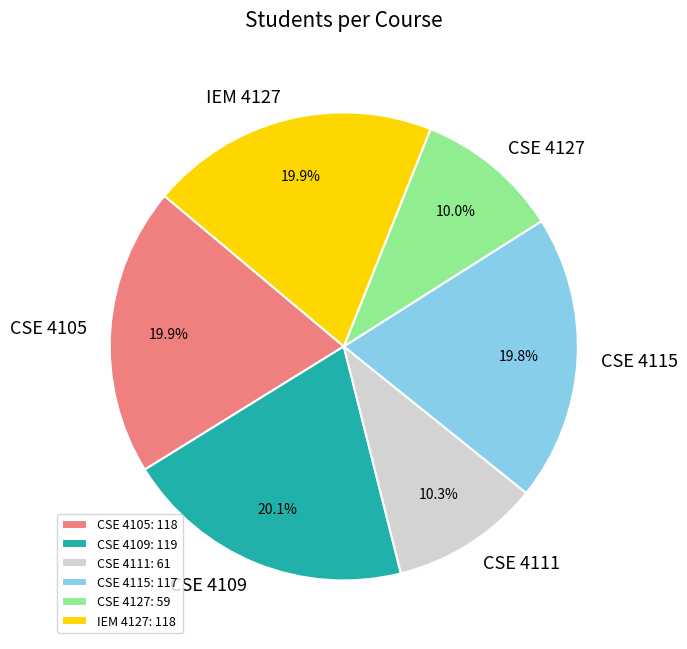

Which has a higher value, CSE 4127 or IEM 4127?

IEM 4127